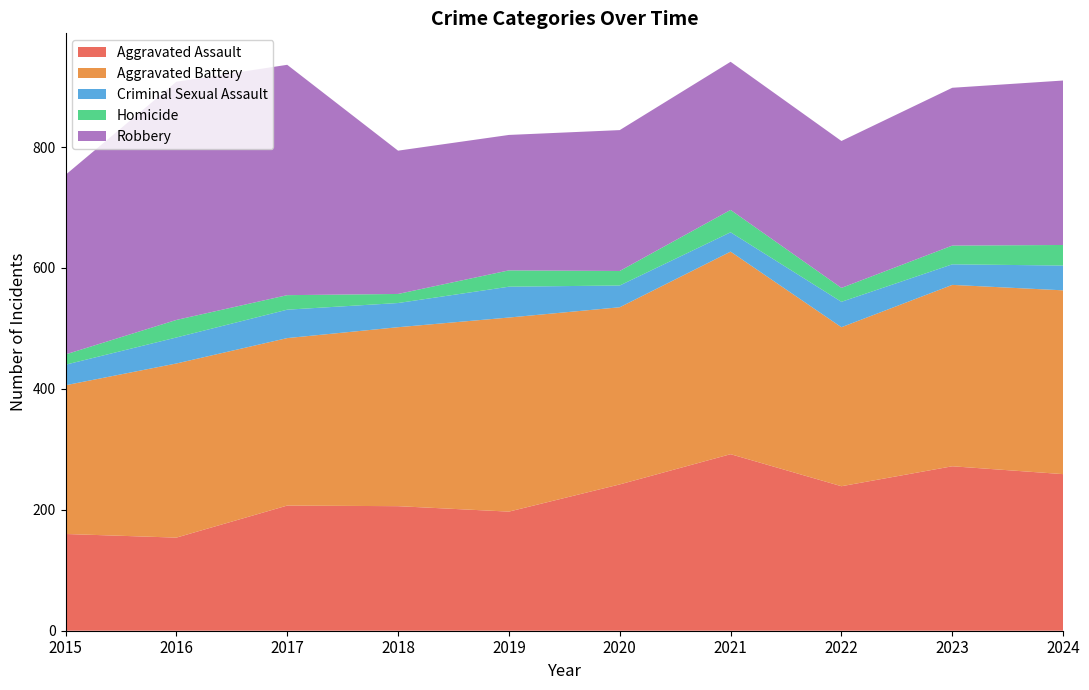

Reading left to right, what are all the values shown in this chart?

Aggravated Assault: 2015=160	2016=154	2017=207	2018=206	2019=197	2020=242	2021=292	2022=239	2023=272	2024=259
Aggravated Battery: 2015=246	2016=288	2017=277	2018=296	2019=321	2020=293	2021=335	2022=263	2023=300	2024=304
Criminal Sexual Assault: 2015=34	2016=43	2017=47	2018=40	2019=51	2020=36	2021=32	2022=42	2023=34	2024=41
Homicide: 2015=17	2016=29	2017=24	2018=15	2019=27	2020=24	2021=37	2022=23	2023=31	2024=34
Robbery: 2015=297	2016=394	2017=381	2018=237	2019=224	2020=233	2021=245	2022=243	2023=261	2024=272